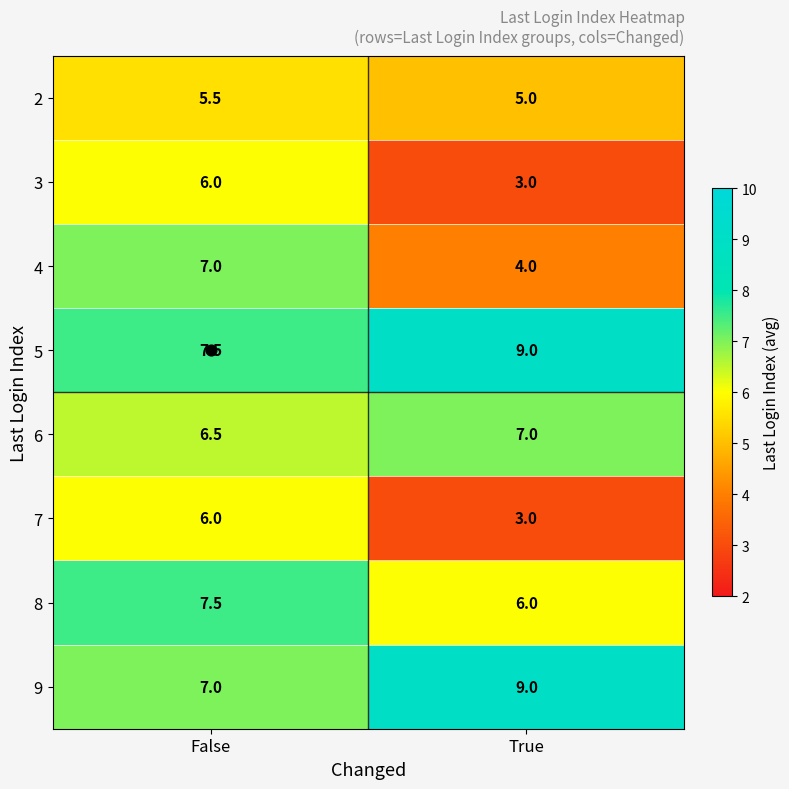

What is the difference between the highest and lowest values at True?

6.0